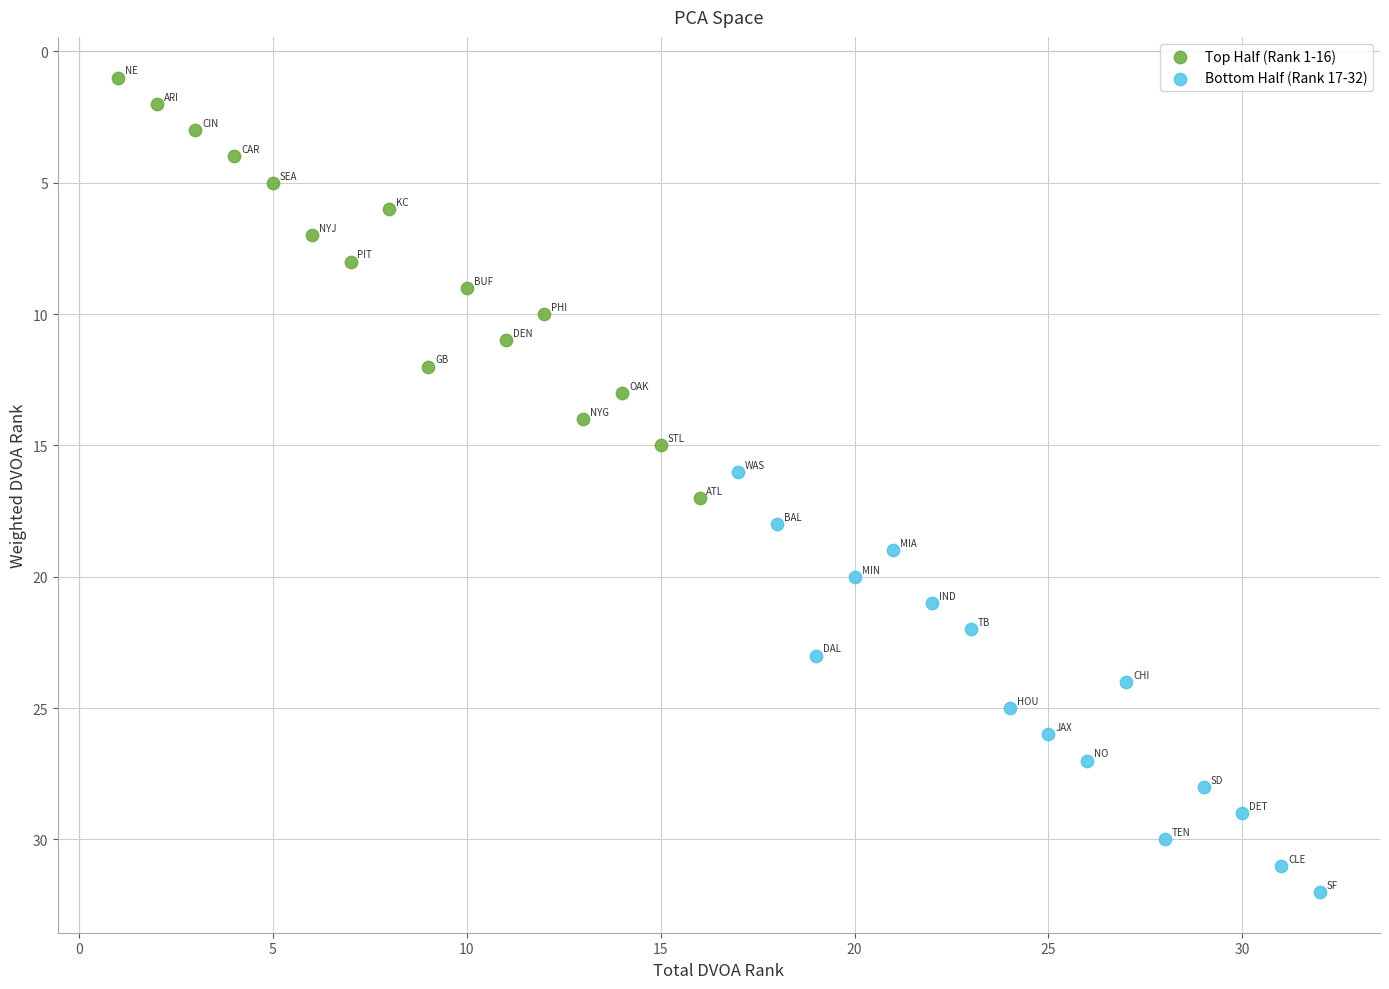

Which series reaches the maximum Y coordinate?

Bottom Half (Rank 17-32)